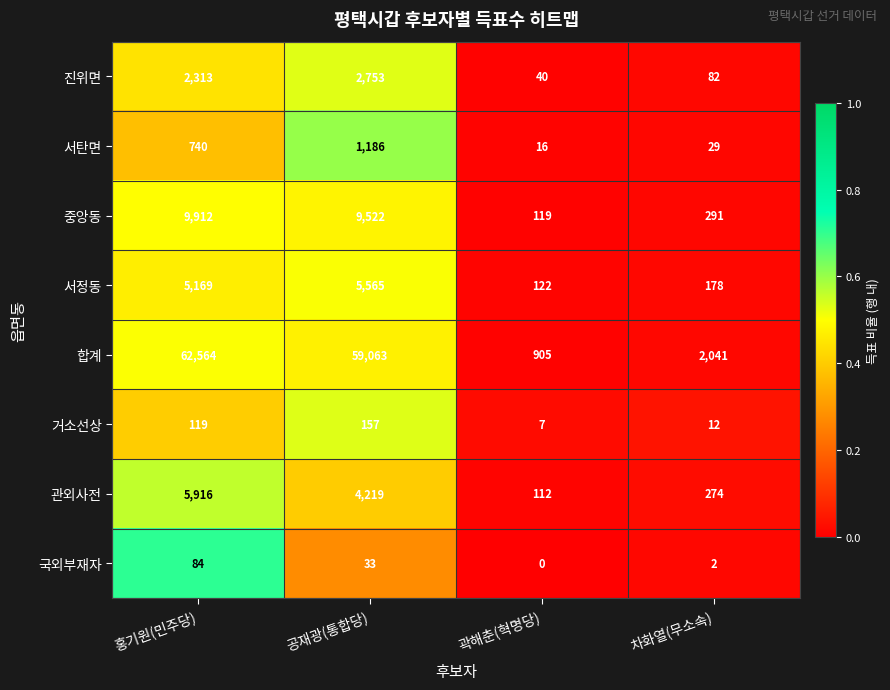

Between 곽해춘(혁명당) and 차화열(무소속), which series saw the biggest shift?

합계